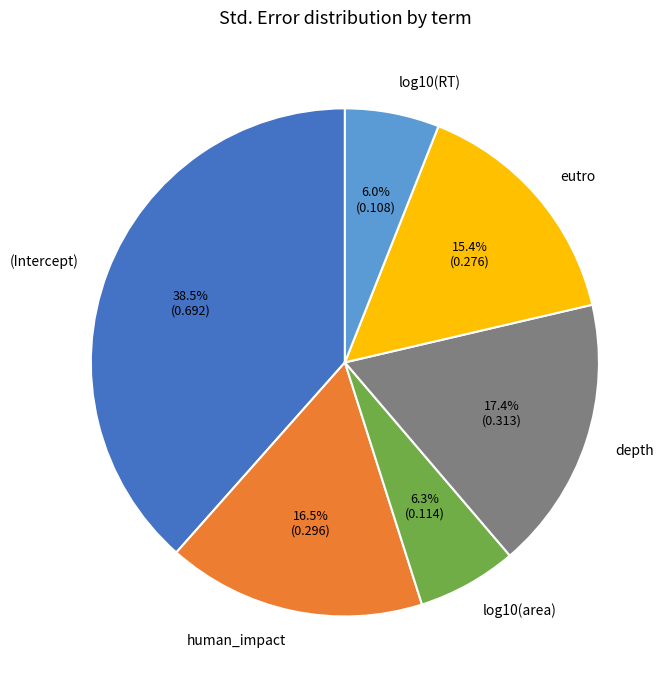

Is it true that log10(area) is 6% of the pie?

True